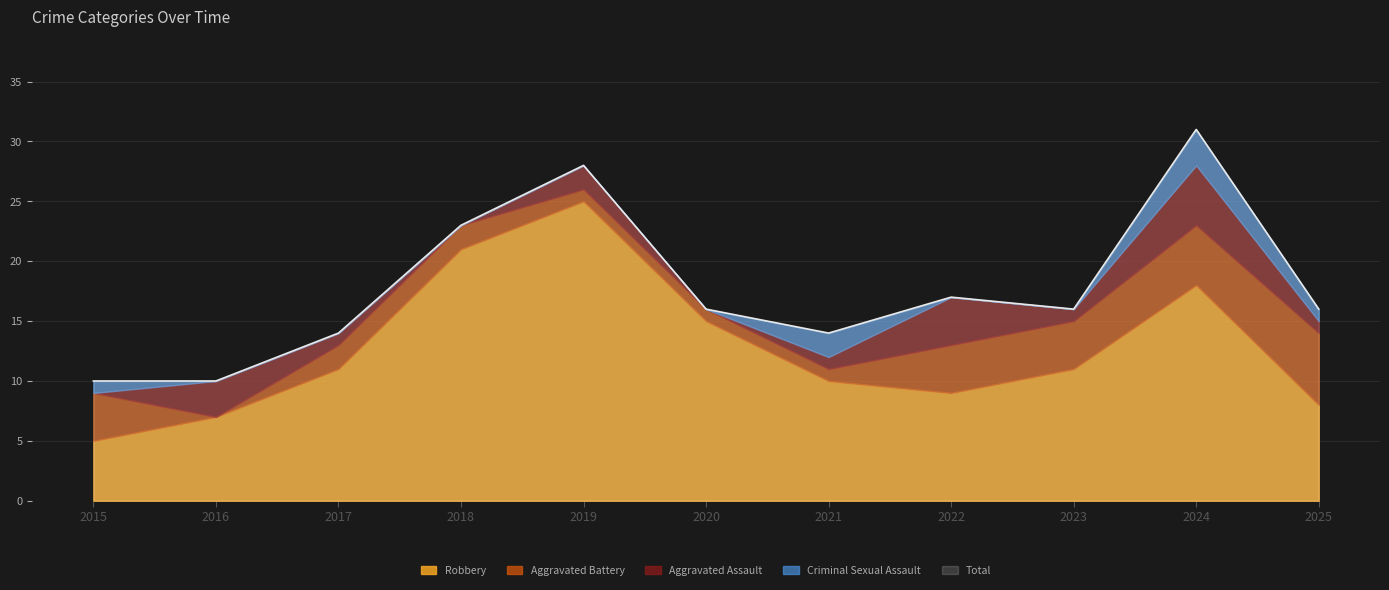

Reading left to right, list all the values displayed in this chart.

Aggravated Assault: 2015=0	2016=3	2017=1	2018=0	2019=2	2020=0	2021=1	2022=4	2023=1	2024=5	2025=1
Aggravated Battery: 2015=4	2016=0	2017=2	2018=2	2019=1	2020=1	2021=1	2022=4	2023=4	2024=5	2025=6
Criminal Sexual Assault: 2015=1	2016=0	2017=0	2018=0	2019=0	2020=0	2021=2	2022=0	2023=0	2024=3	2025=1
Robbery: 2015=5	2016=7	2017=11	2018=21	2019=25	2020=15	2021=10	2022=9	2023=11	2024=18	2025=8
Total: 2015=10	2016=10	2017=14	2018=23	2019=28	2020=16	2021=14	2022=17	2023=16	2024=31	2025=16